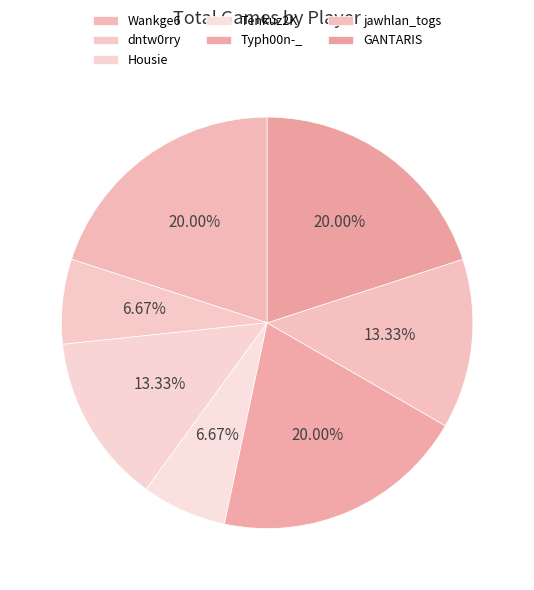

What is the change in value from Wankge6 to jawhlan_togs?

-1